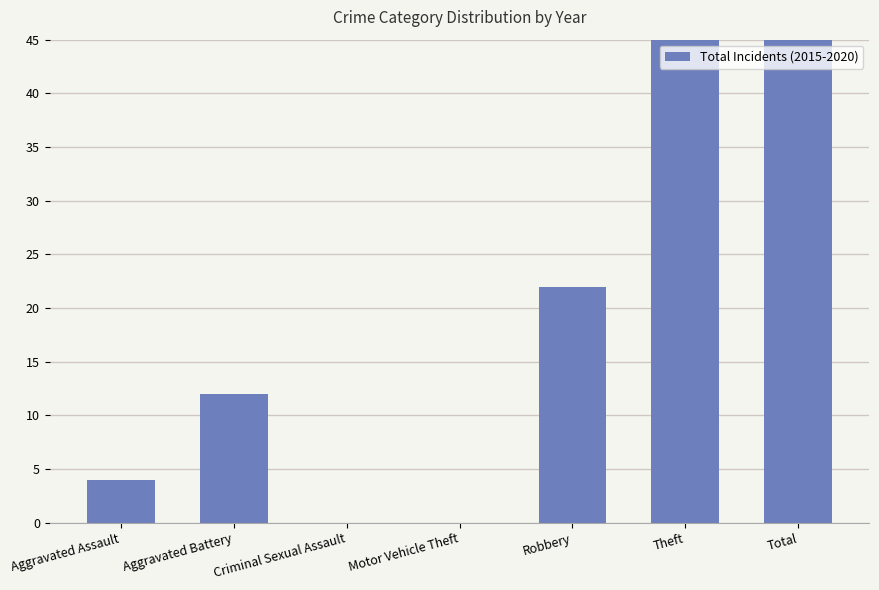

Which category has the highest value across all series?

Total